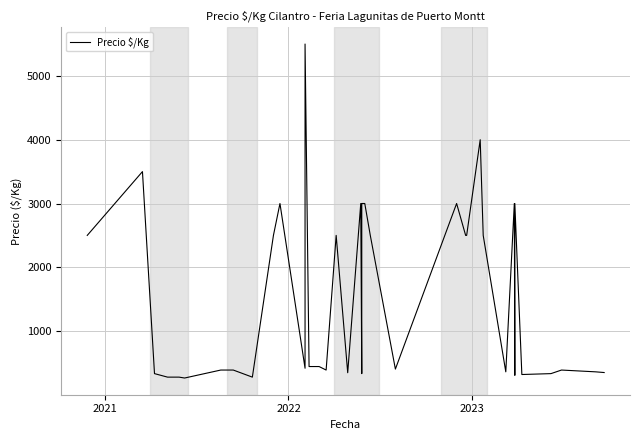

What is the average value?

1487